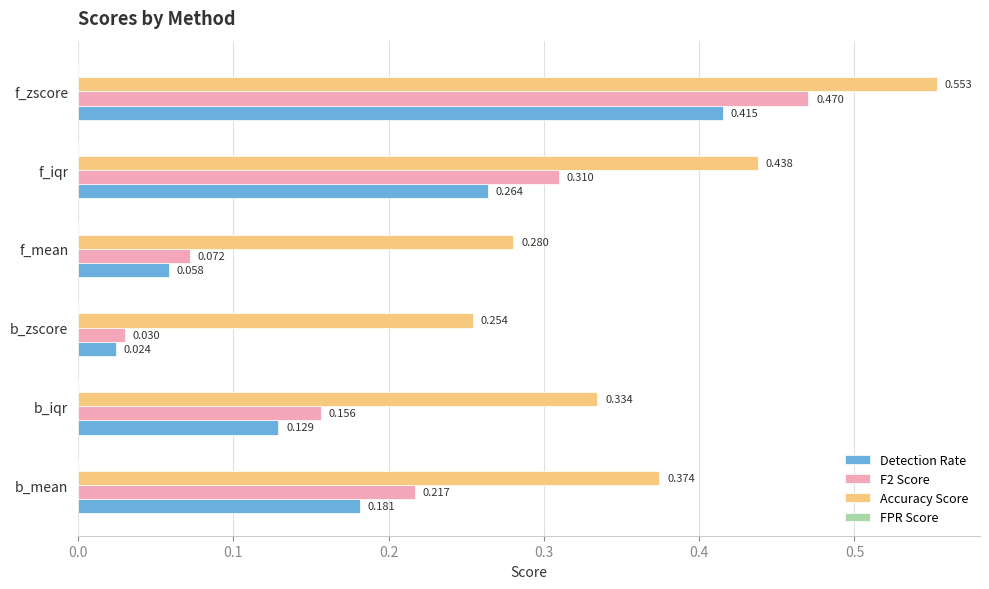

Which category has the highest value in the Accuracy Score series?

f_zscore